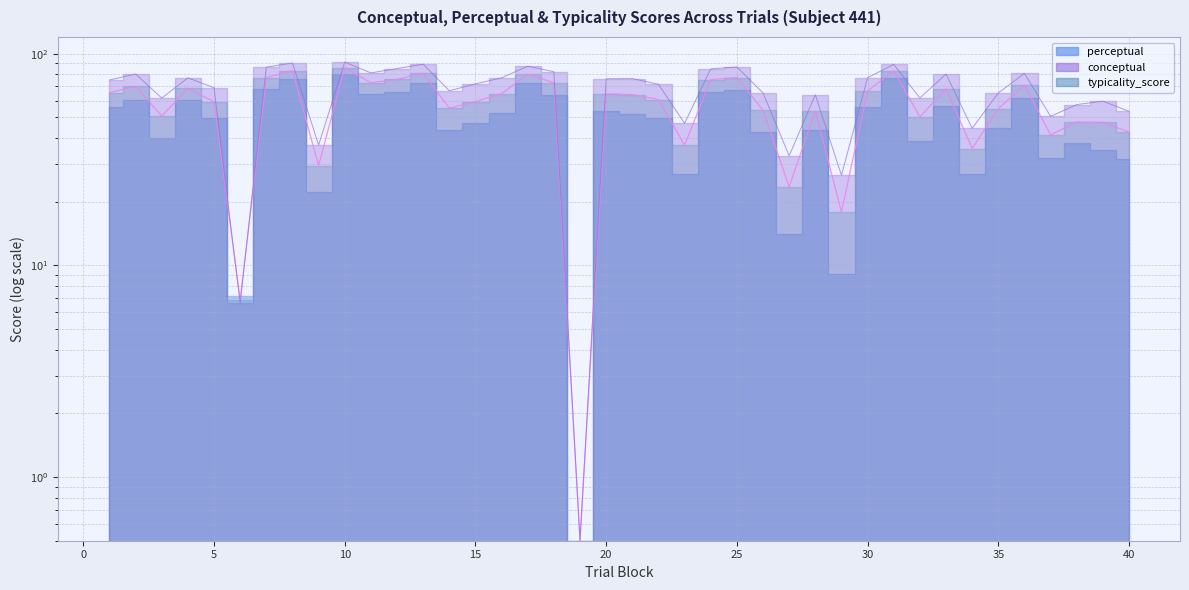

Which category has the highest value in the conceptual series?

10